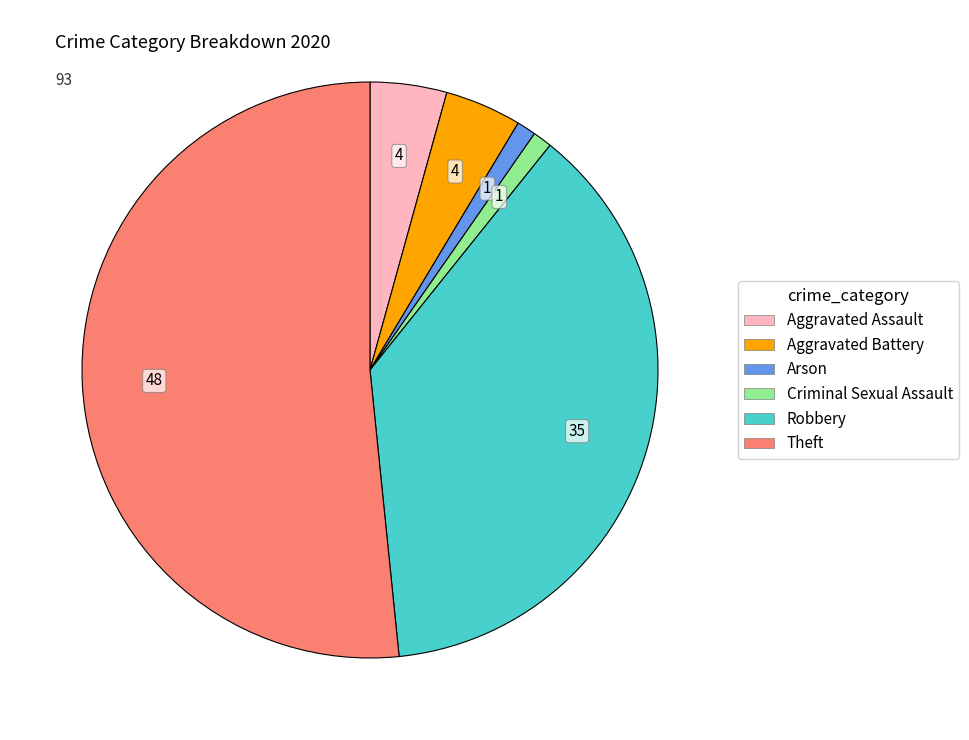

Is the sum of Aggravated Battery and Criminal Sexual Assault greater than half?

No